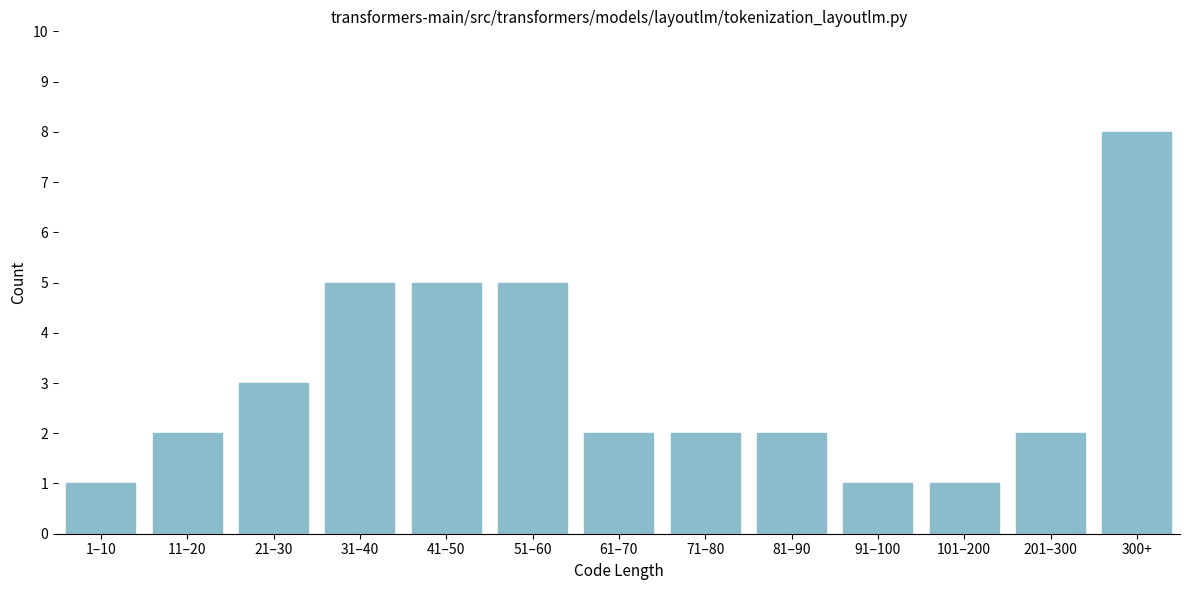

Reading left to right, list all the values displayed in this chart.

1–10=1	11–20=2	21–30=3	31–40=5	41–50=5	51–60=5	61–70=2	71–80=2	81–90=2	91–100=1	101–200=1	201–300=2	300+=8